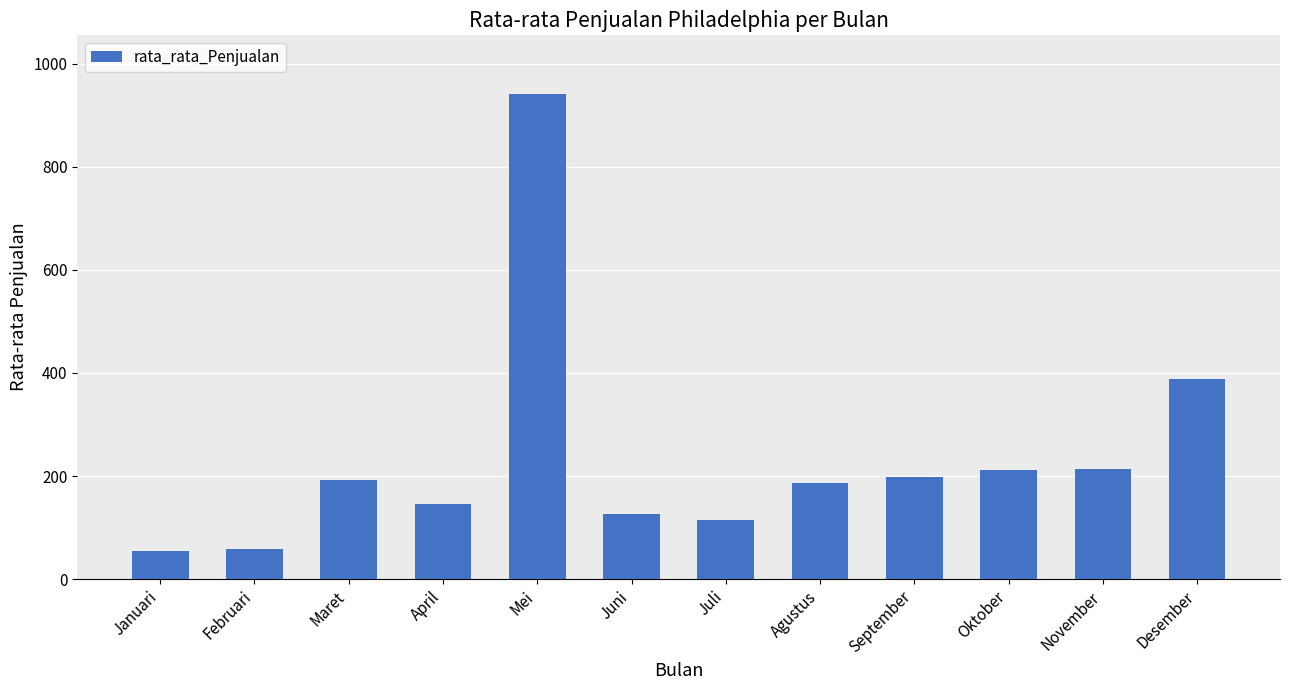

What is the smallest value displayed?

54.6